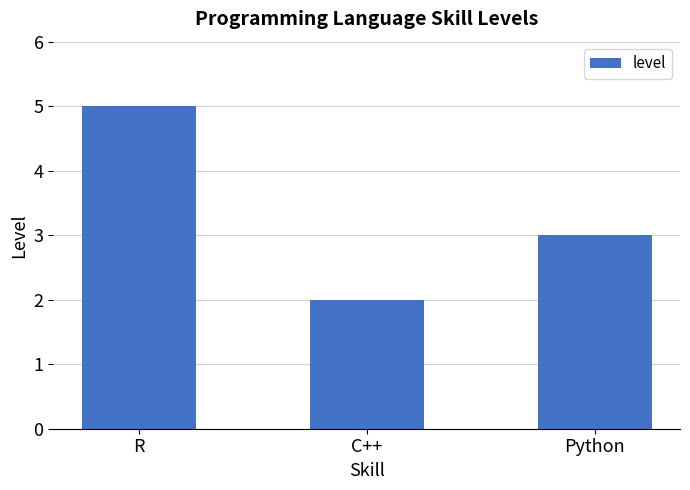

Which has a higher value, Python or C++?

Python